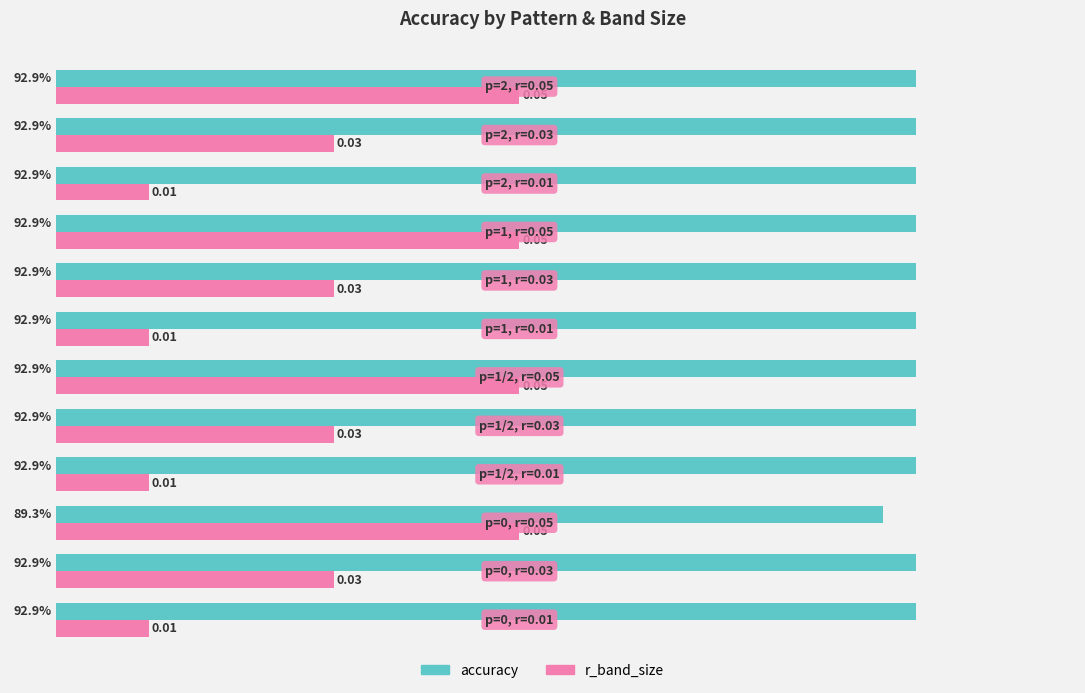

List the series in order of their peak value, highest first.

accuracy, r_band_size